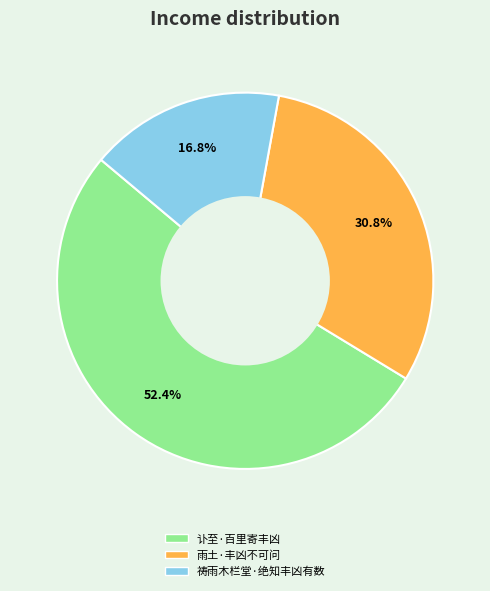

The 讣至·百里寄丰凶 slice represents 52% of the pie. True or false?

True